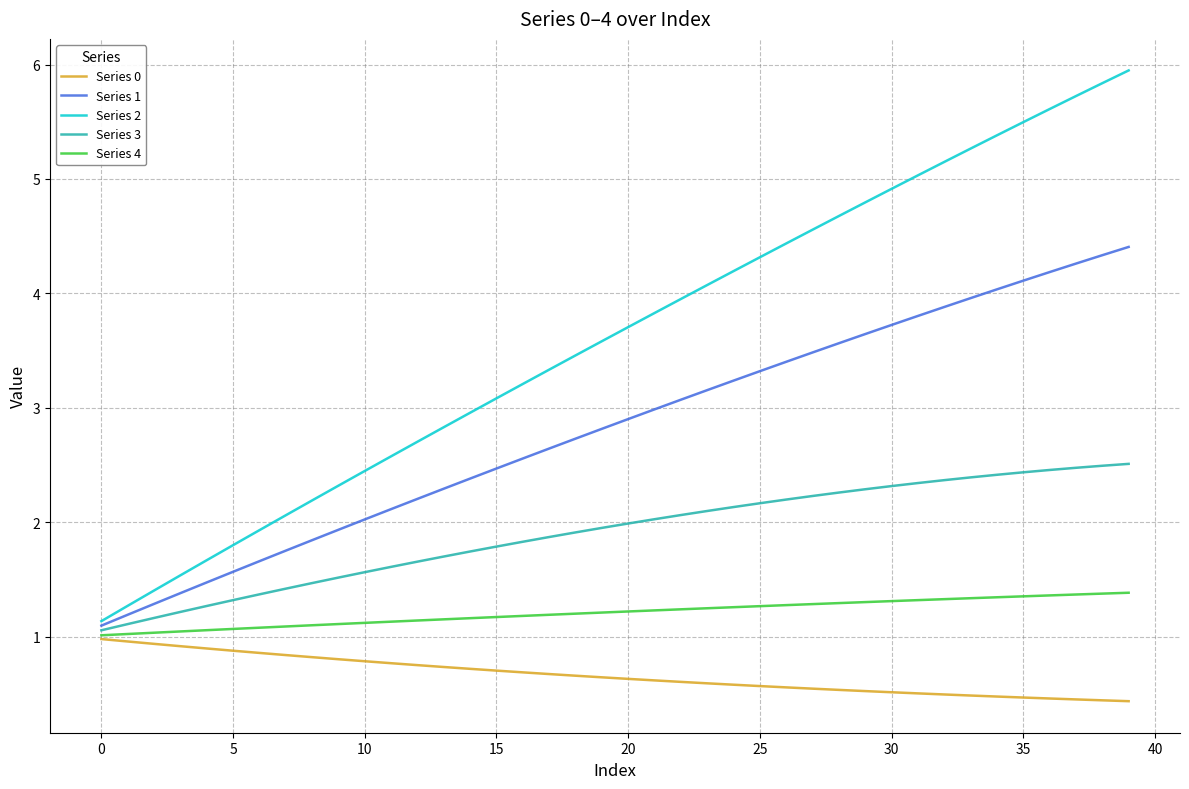

List the series in order of their peak value, lowest first.

Series 0, Series 4, Series 3, Series 1, Series 2